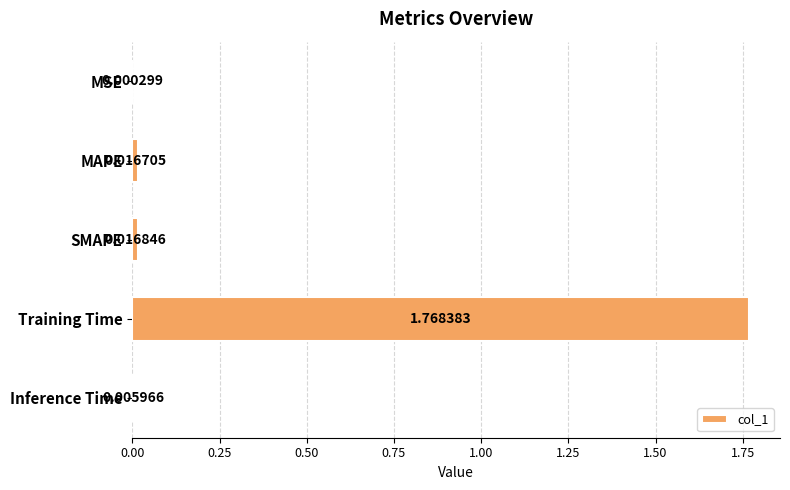

Which has a higher value, Inference Time or Training Time?

Training Time